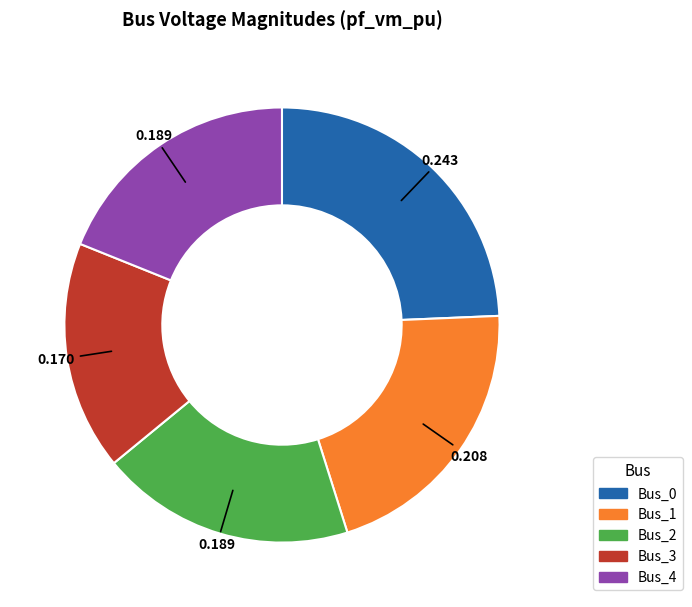

Which has a higher value, Bus_4 or Bus_0?

Bus_0